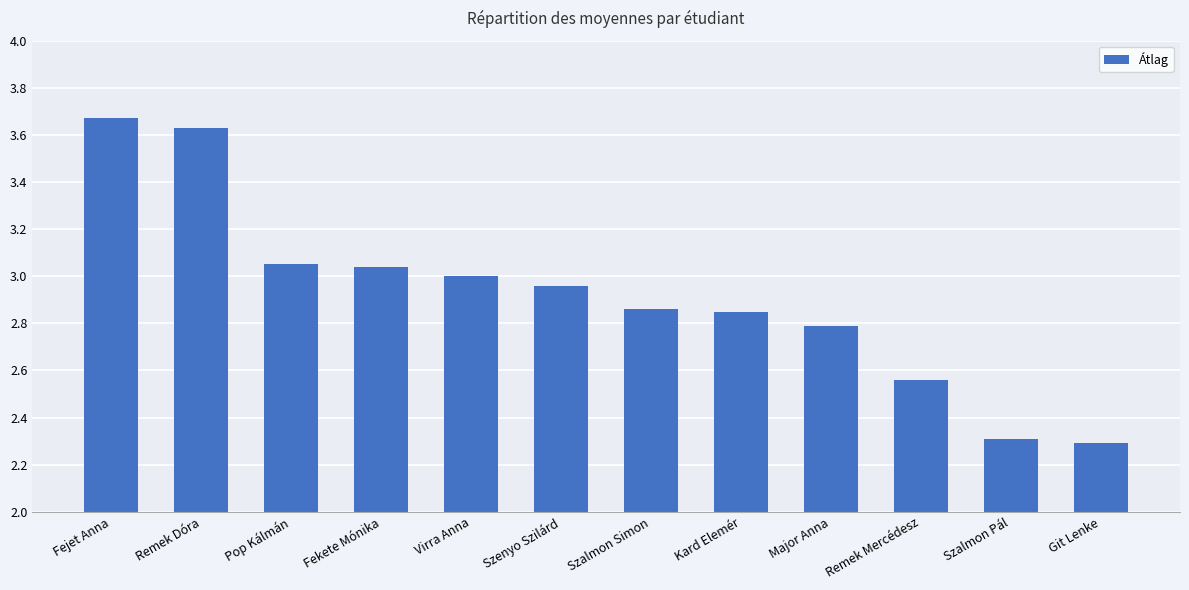

At which category does the chart reach its peak across all series?

Fejet Anna